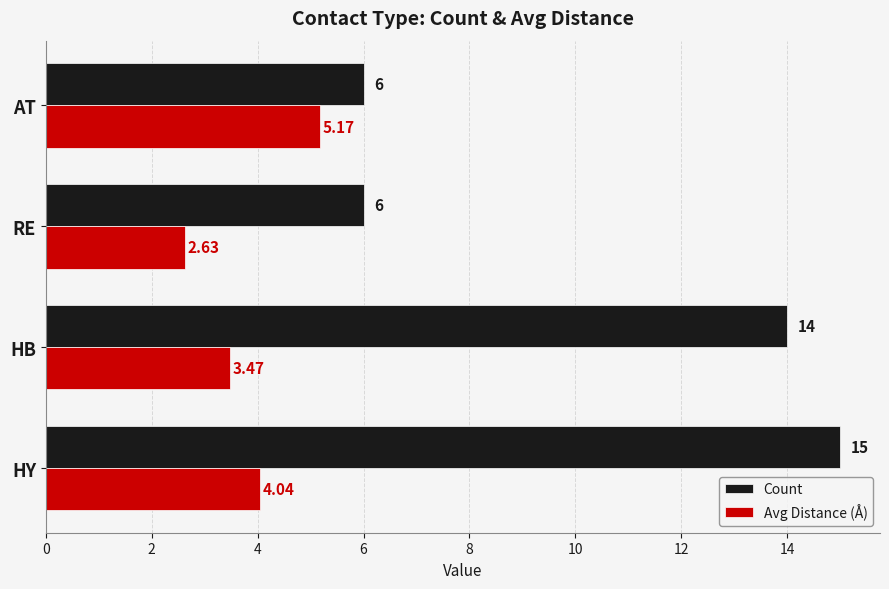

At which label is Avg Distance (Å) closest to 3?

RE